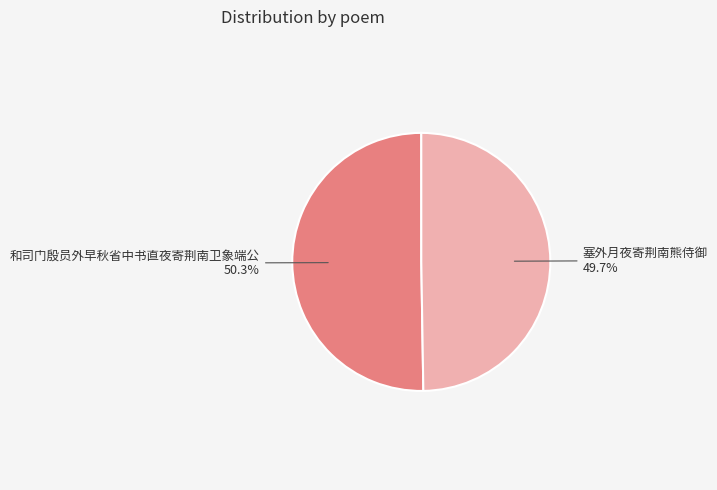

Is there any slice that represents more than half of the pie?

Yes